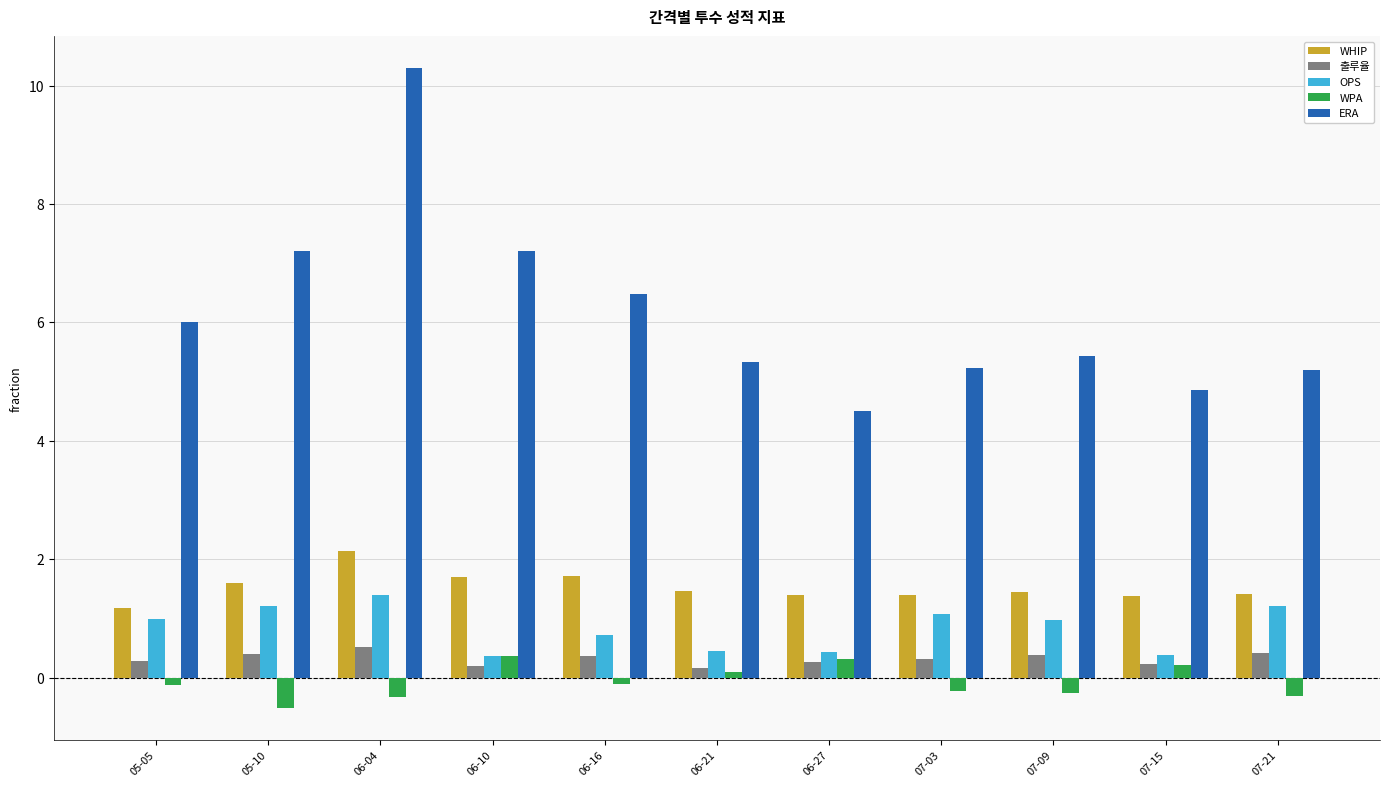

Which label corresponds to the largest value in the chart?

06-04